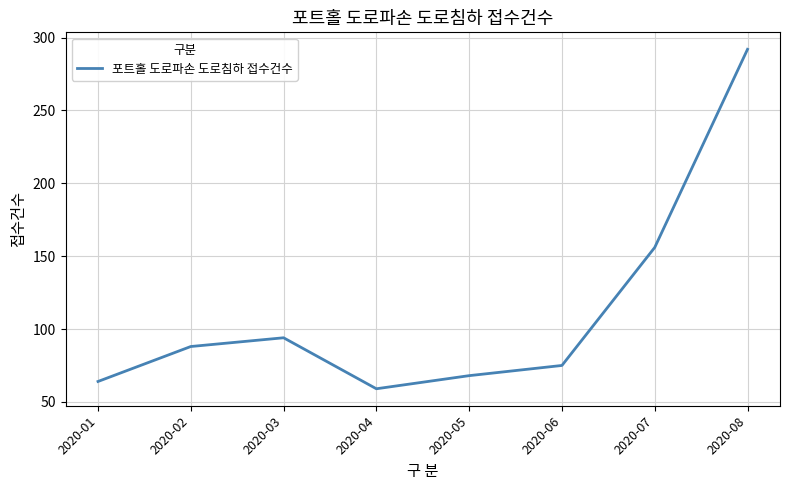

Which category has the lowest value across all series?

2020-04